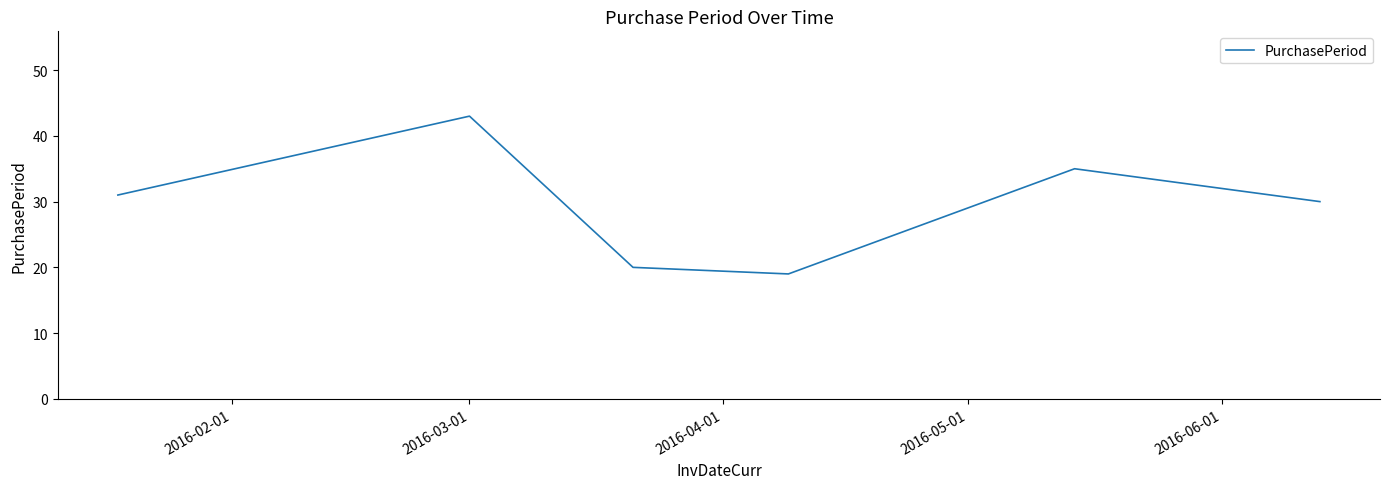

What is the smallest value displayed?

19